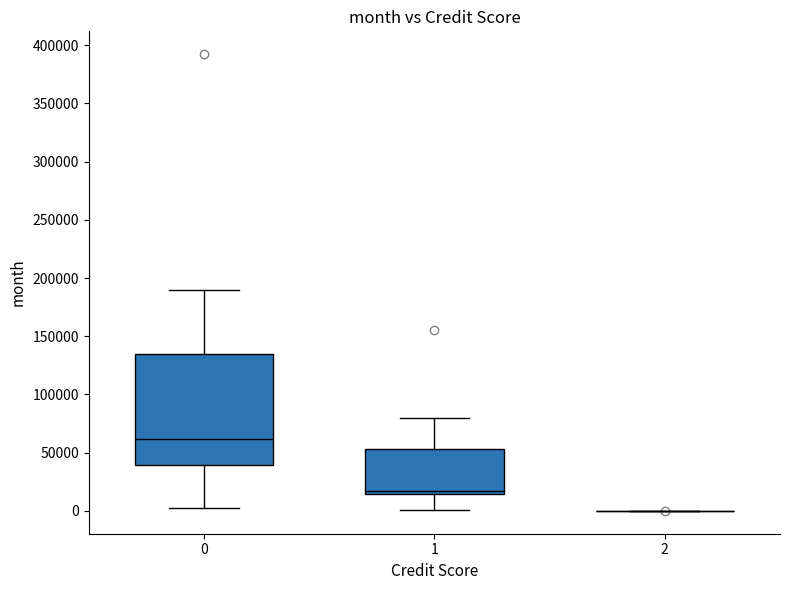

Comparing the boxes themselves (not the whiskers), which one is the tallest?

0